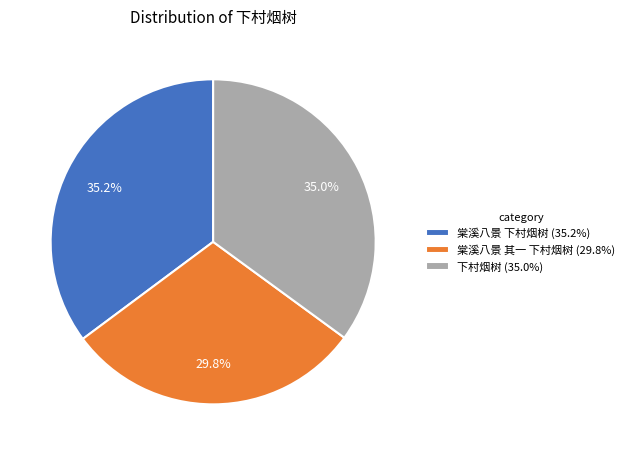

Count the number of slices in the pie.

3